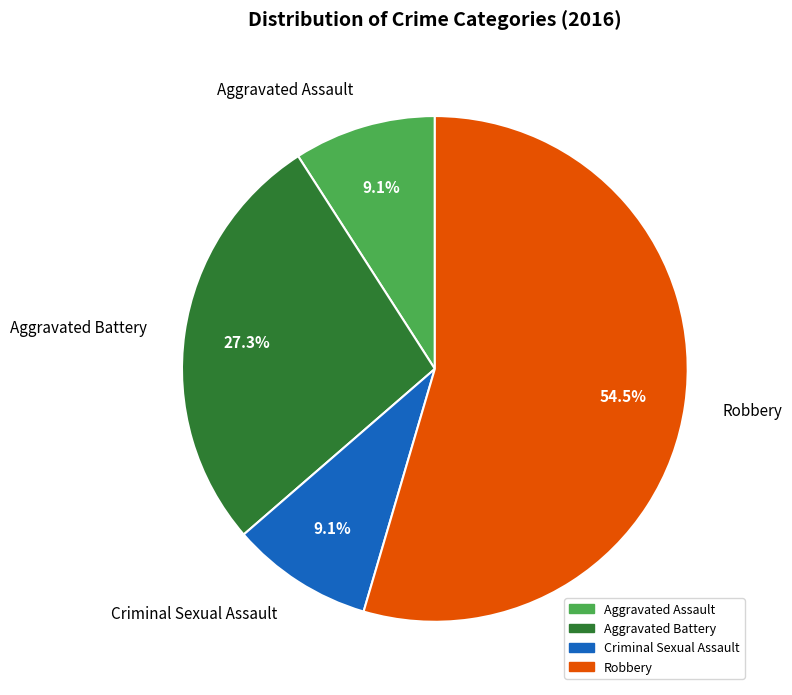

Between Aggravated Battery and Robbery, which is larger?

Robbery